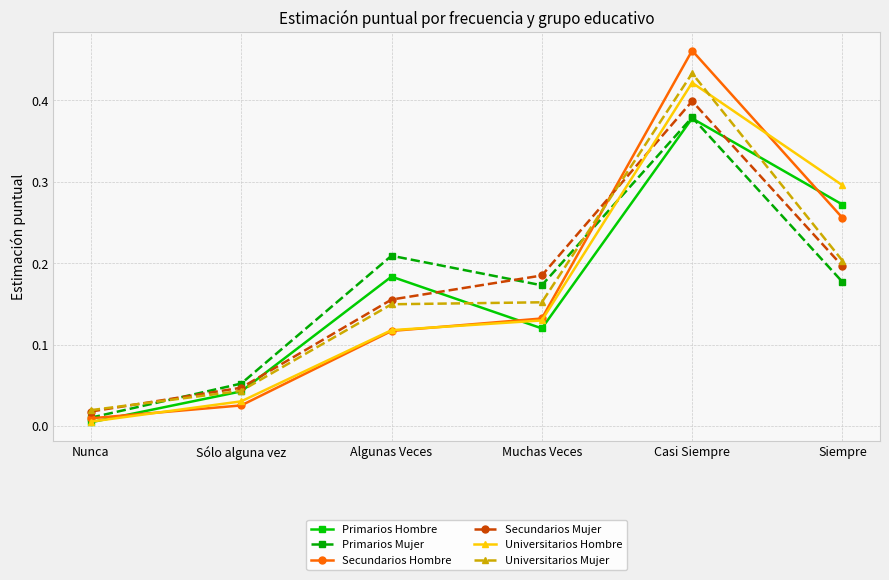

Which series changed the most between Algunas Veces and Casi Siempre?

Secundarios Hombre